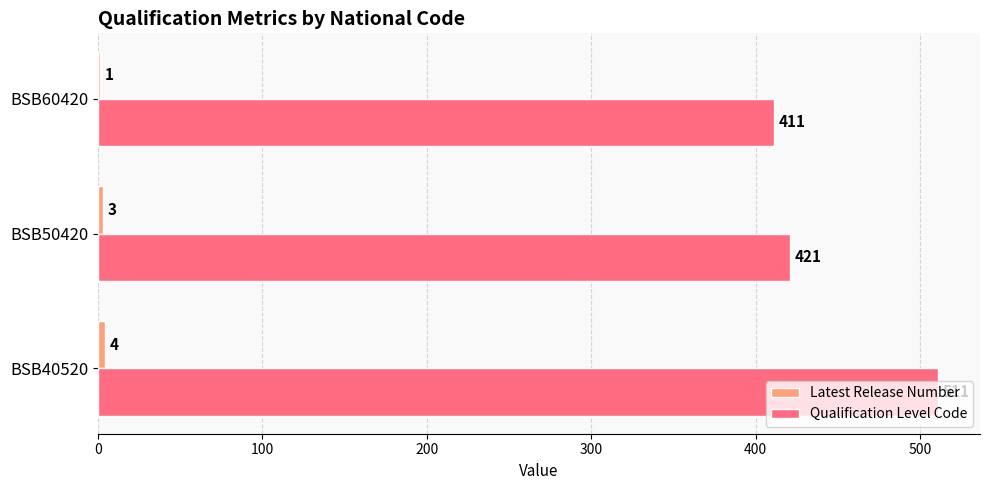

What is the sum of all Qualification Level Code values?

1343